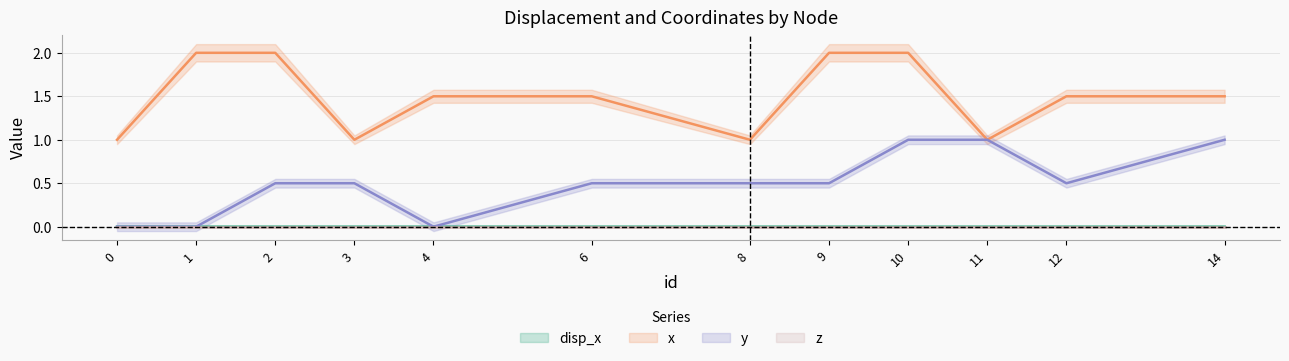

Which series has the largest total across all categories?

x